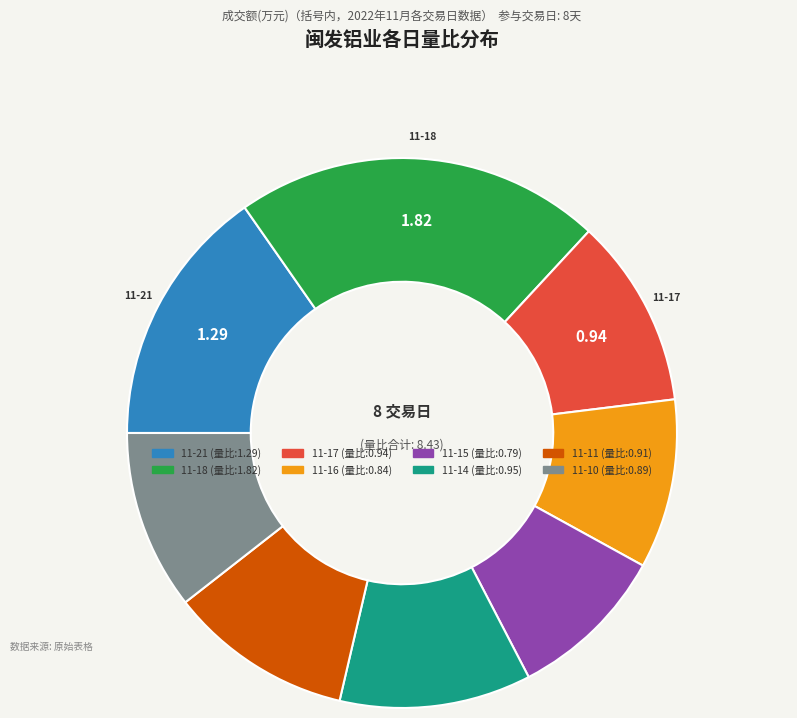

How many slices are in this pie chart?

8